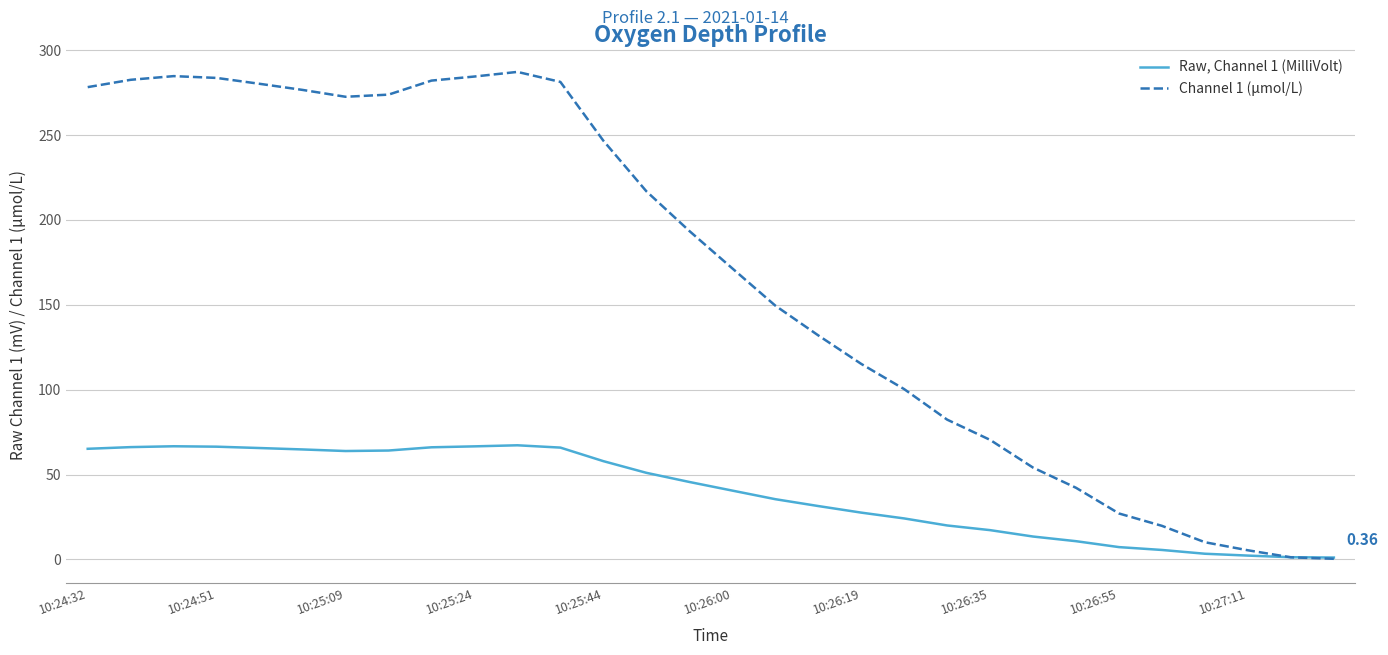

In Channel 1 (μmol/L), how many points are higher than both neighbors (excluding endpoints)?

2